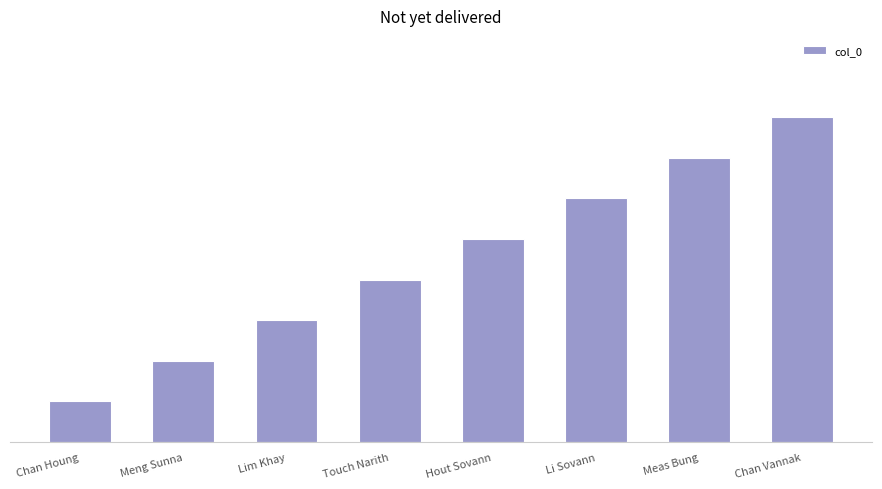

Reading left to right, list all the values displayed in this chart.

1	2	3	4	5	6	7	8